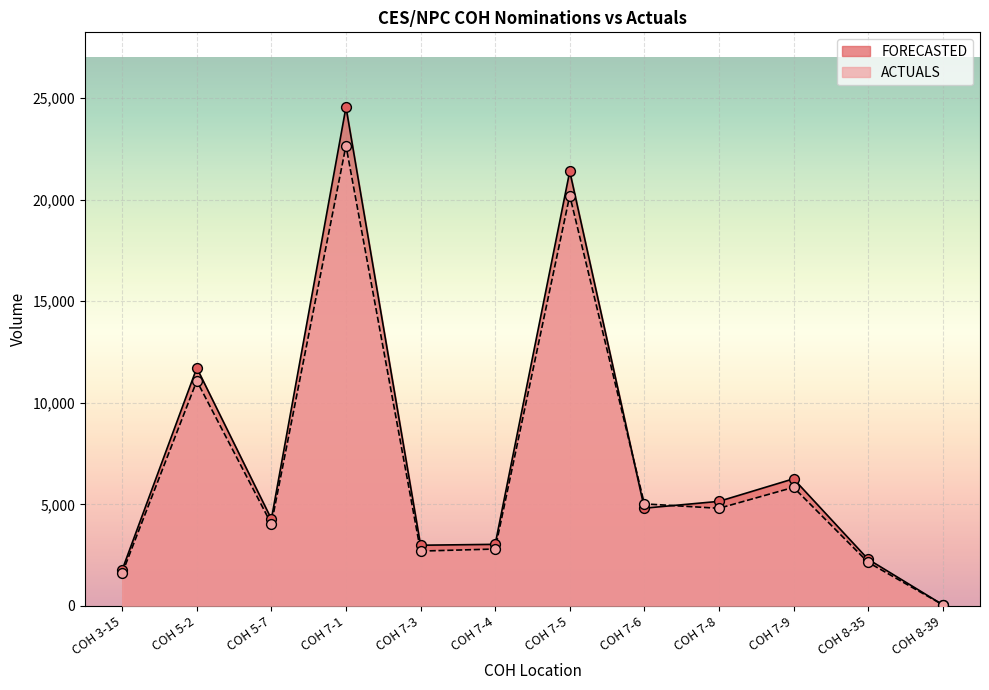

What are all the series names shown in the legend?

FORECASTED, ACTUALS